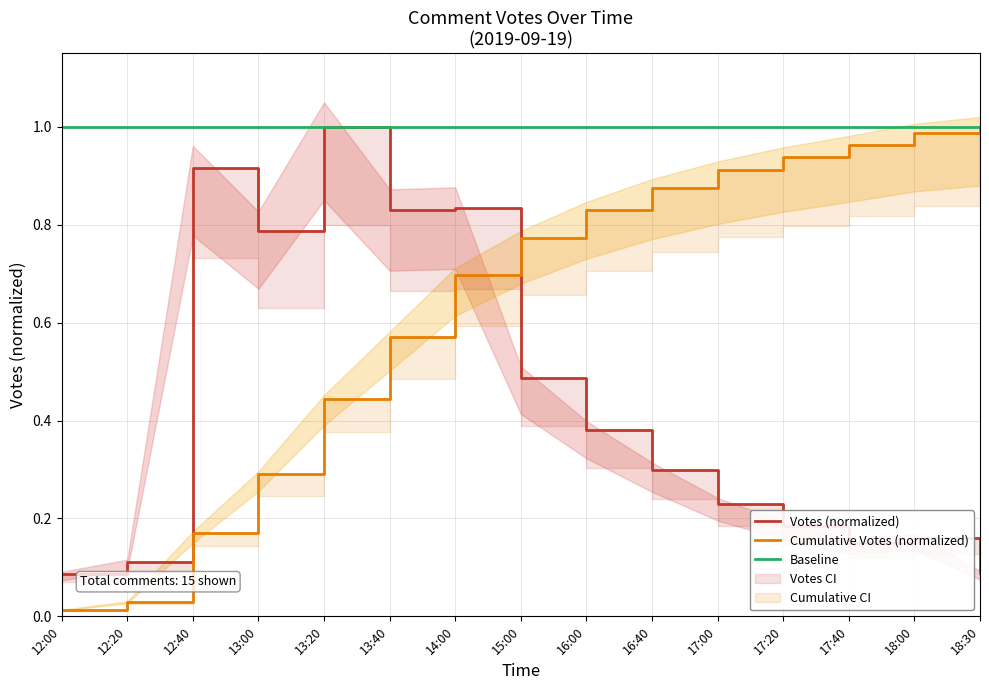

At how many categories does at least one series exceed 0?

15